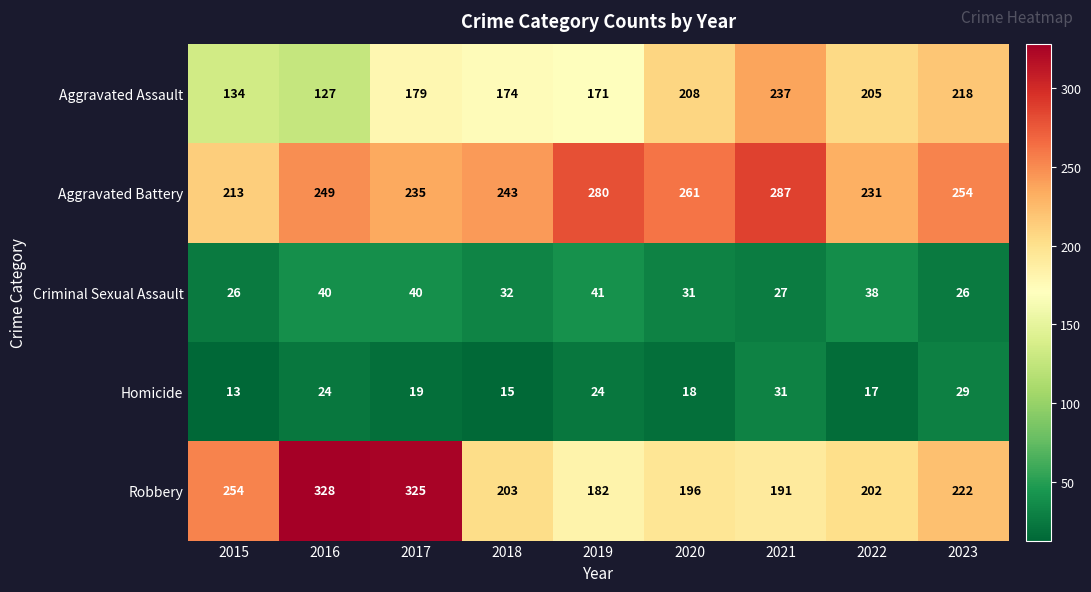

At which category is the sum across all series the highest?

2017